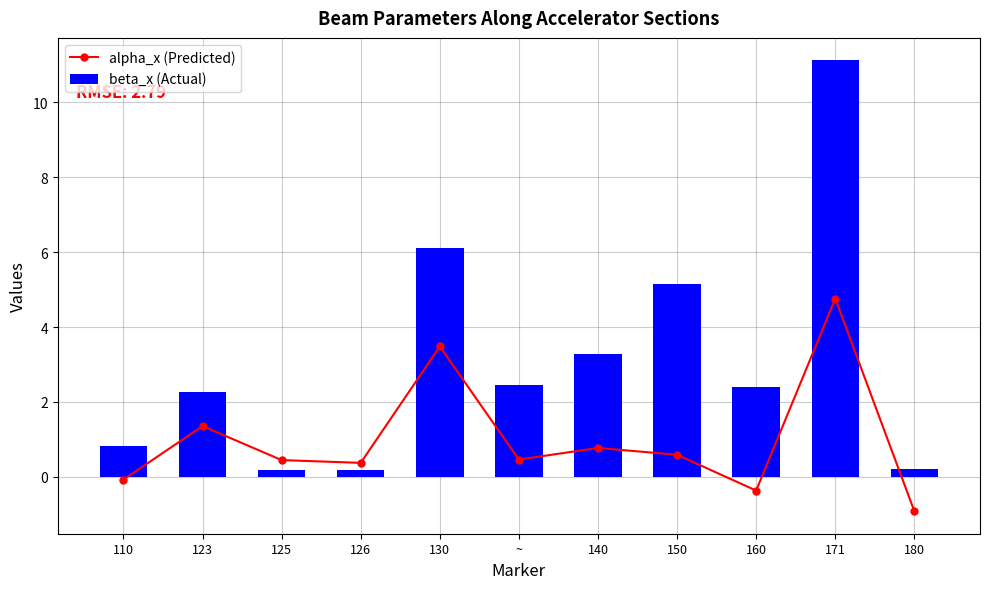

What is the sum of all beta_x (Actual) values?

34.2